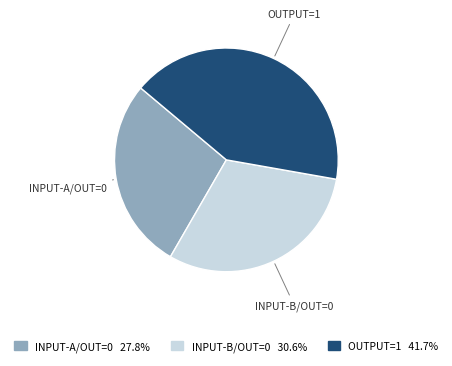

Do INPUT-A/OUT=0 and OUTPUT=1 together represent more than half of the pie?

Yes